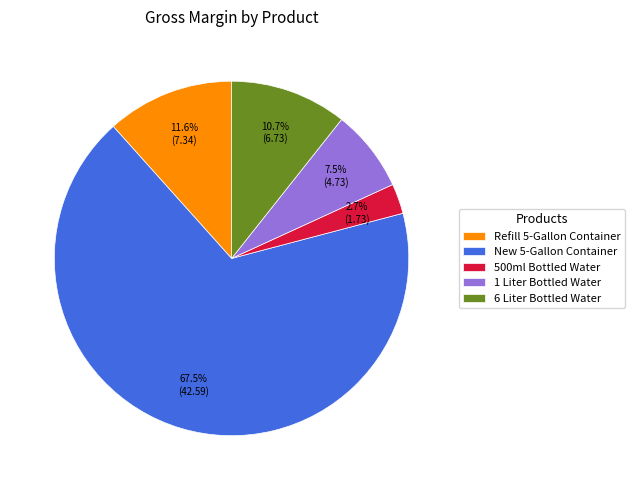

Is 6 Liter Bottled Water the majority of the pie?

No